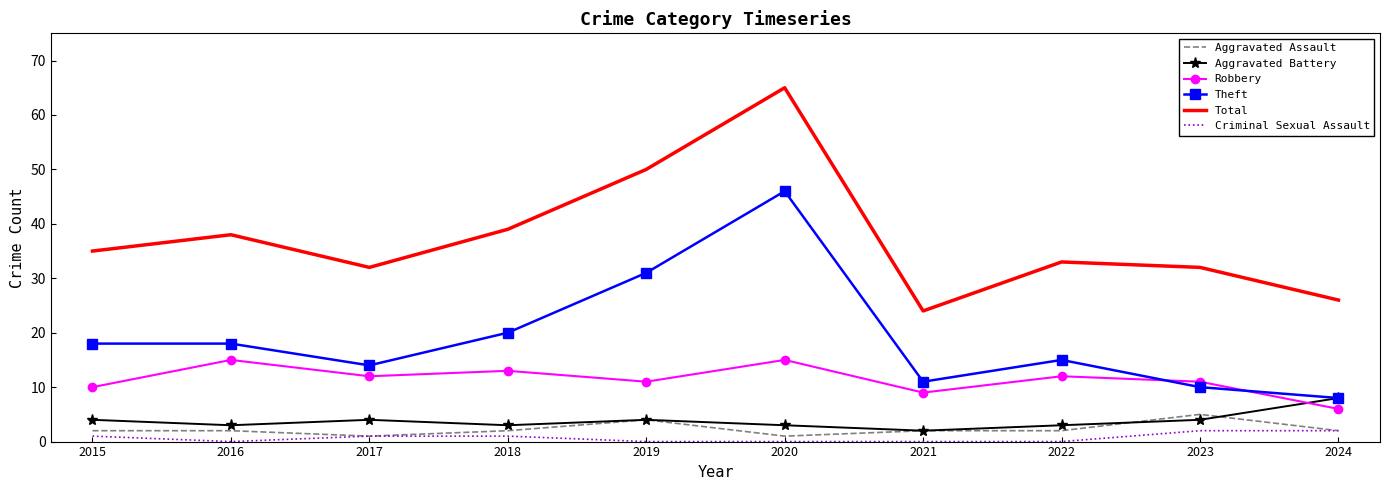

What is the total value across all series at 2021?

48